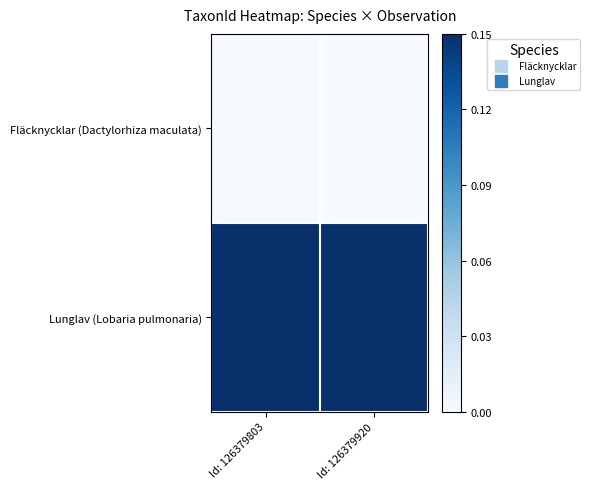

Which has a higher value, Id: 126379920 or Id: 126379803?

Id: 126379803